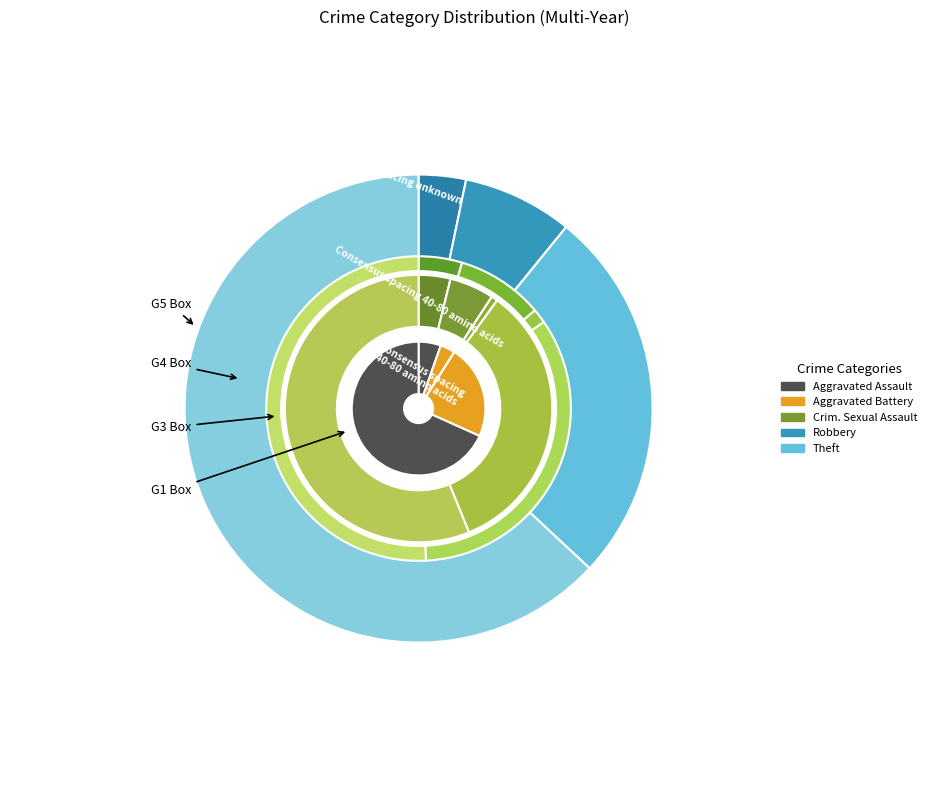

To the nearest percent, what is the difference between the values_2017 and values_2018 slice percentages?

4%